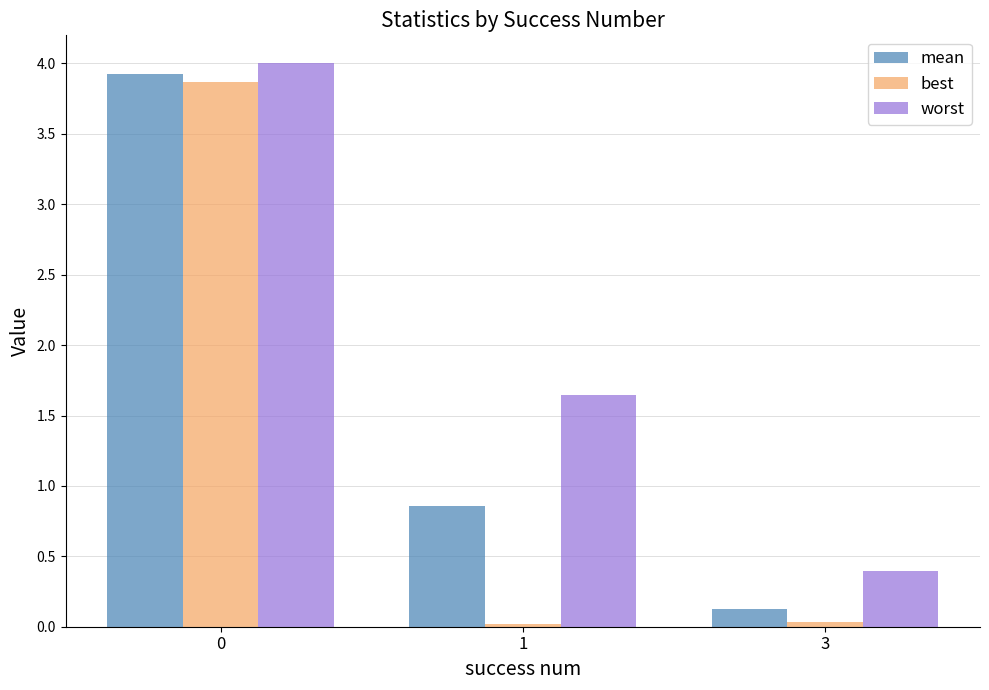

What is the minimum value for worst?

0.4